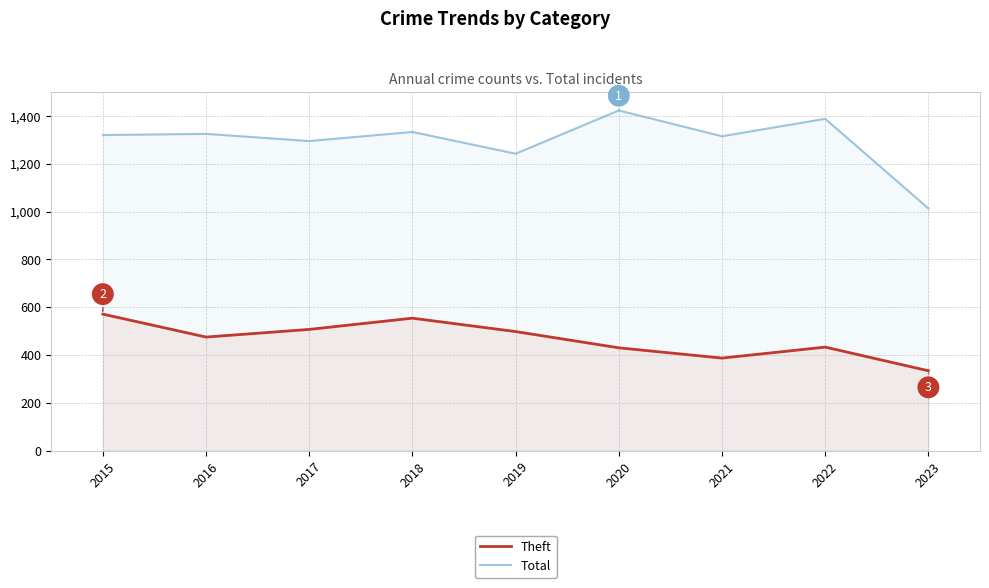

Which series changed the most between 2020 and 2021?

Total